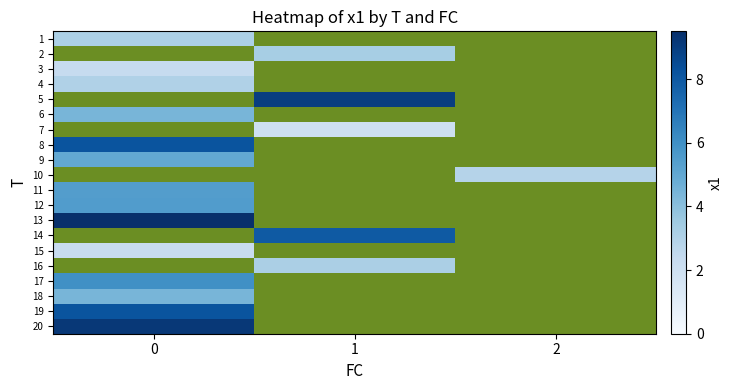

The value of 1 at 0 is 3.1. True or false?

True